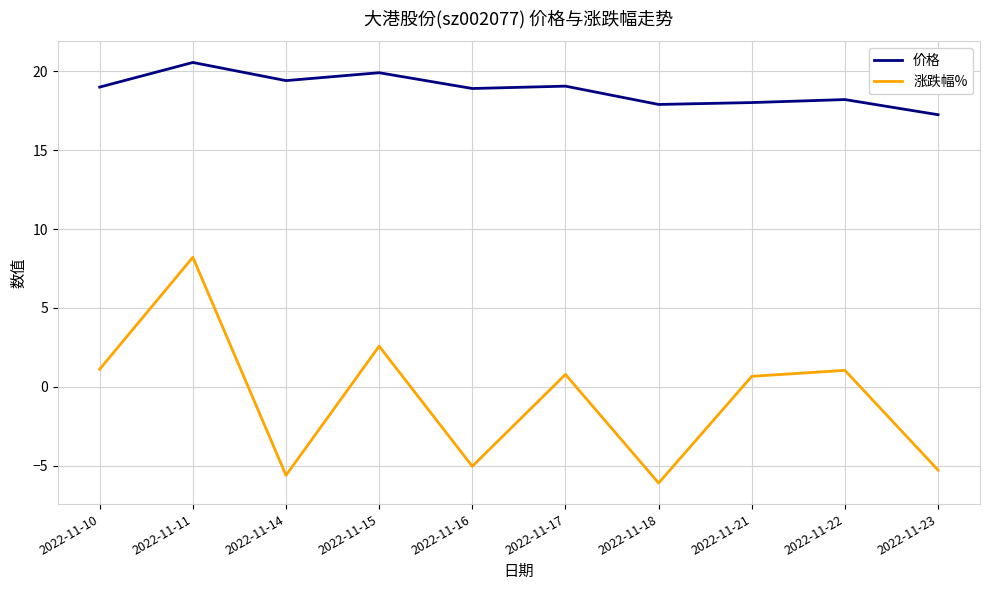

True or false: 价格 has more than 2 interior local peaks.

True